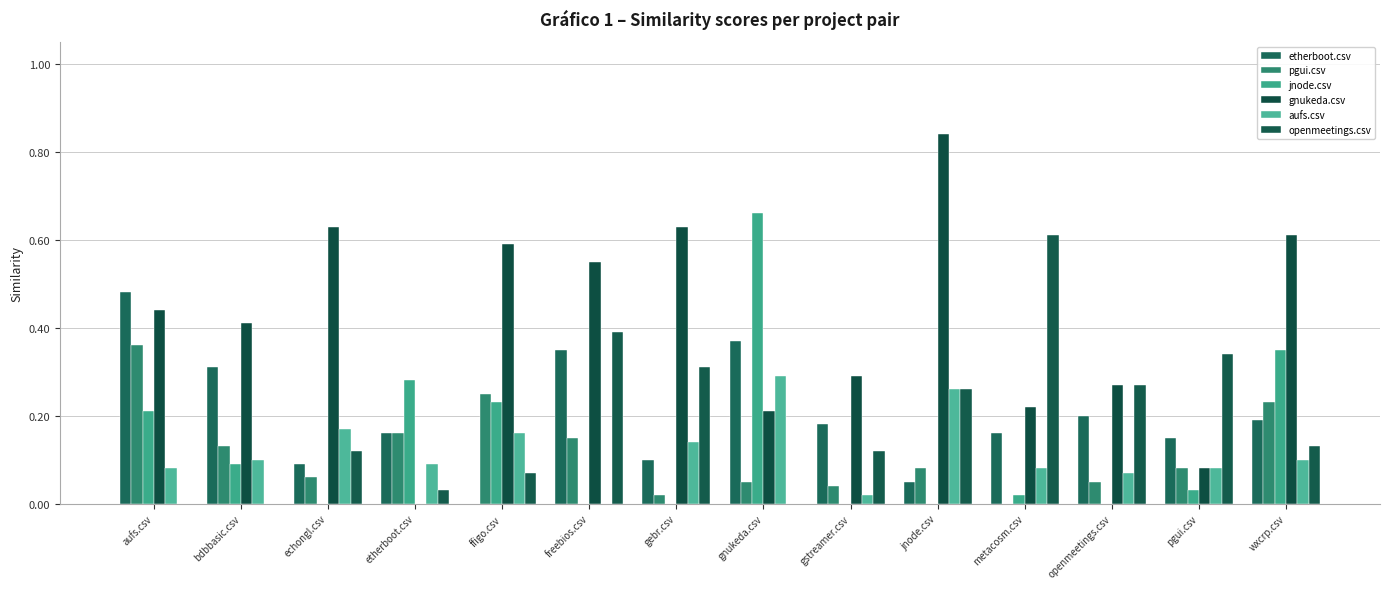

How many distinct data groups are displayed?

6